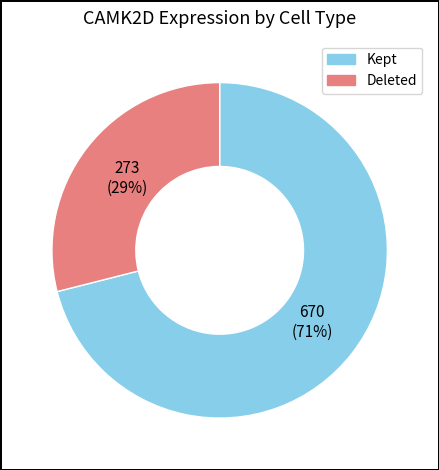

To the nearest percent, what is the difference between the largest and smallest slice percentages?

42%